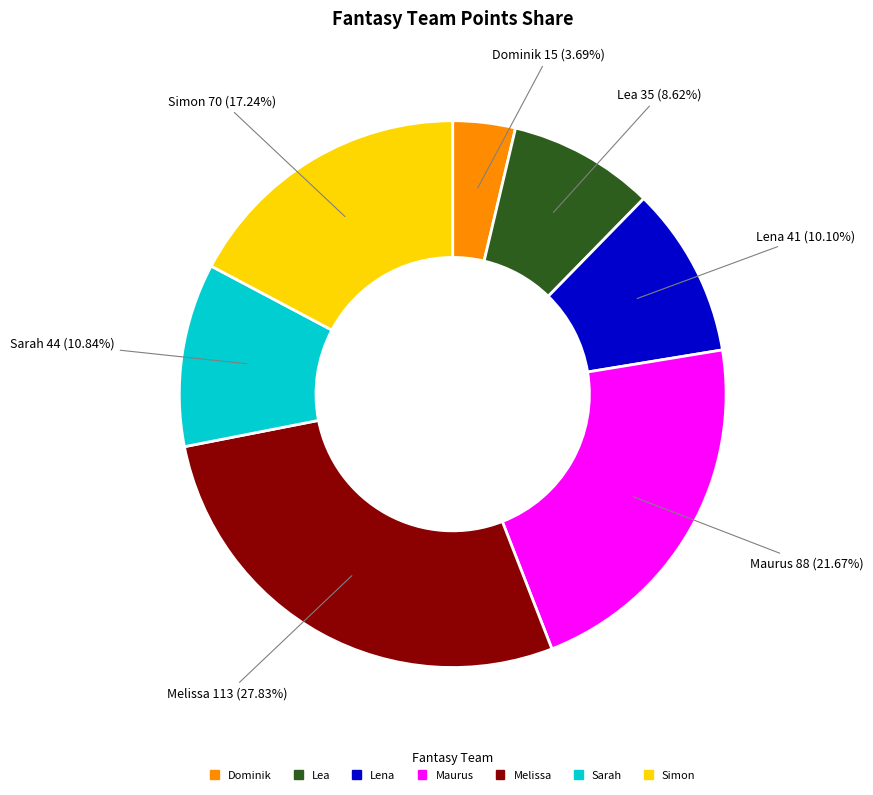

How many segments does this pie chart have?

7